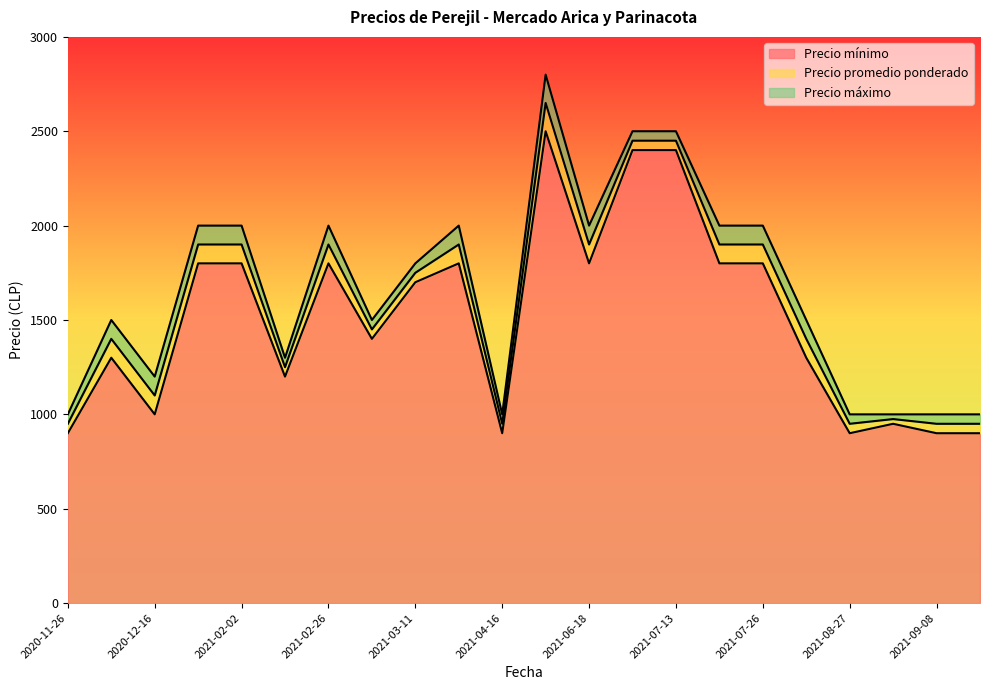

At how many categories does at least one series exceed 2226?

3